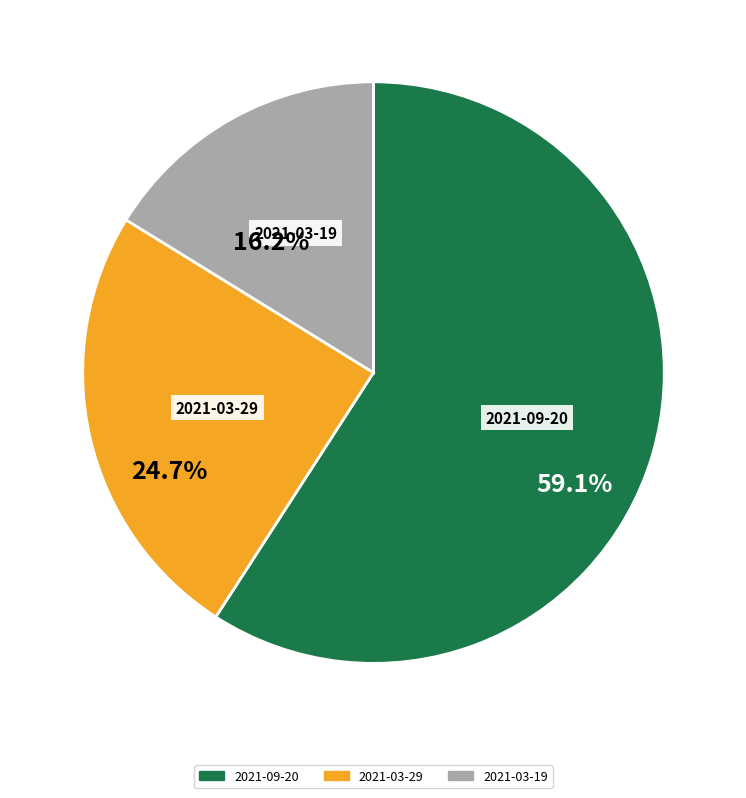

Rank the categories by value from highest to lowest.

2021-09-20, 2021-03-29, 2021-03-19